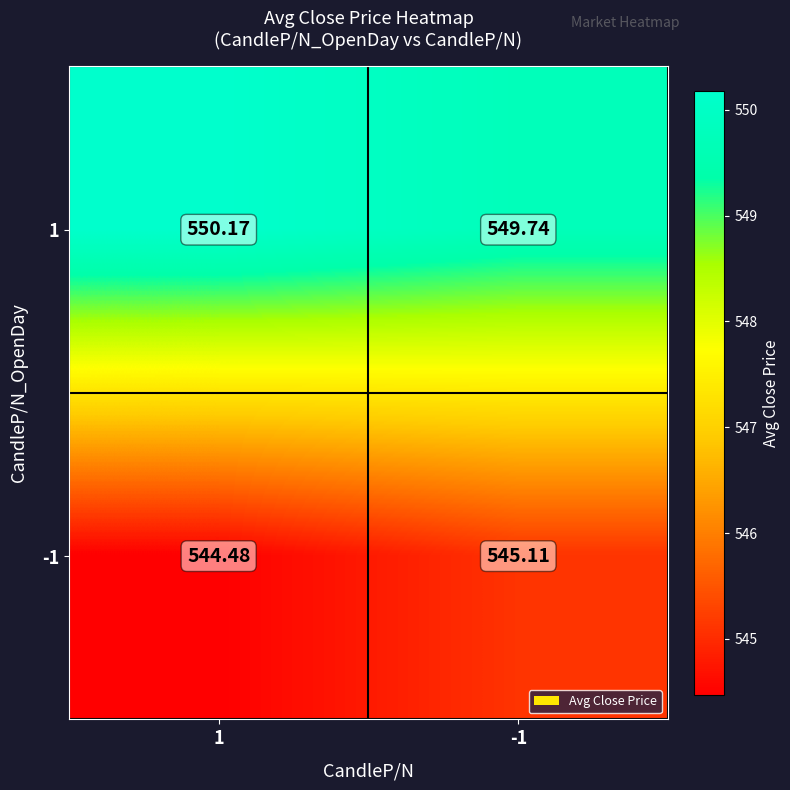

Is the value of -1 at 1 greater than the value of 1 at 1?

No